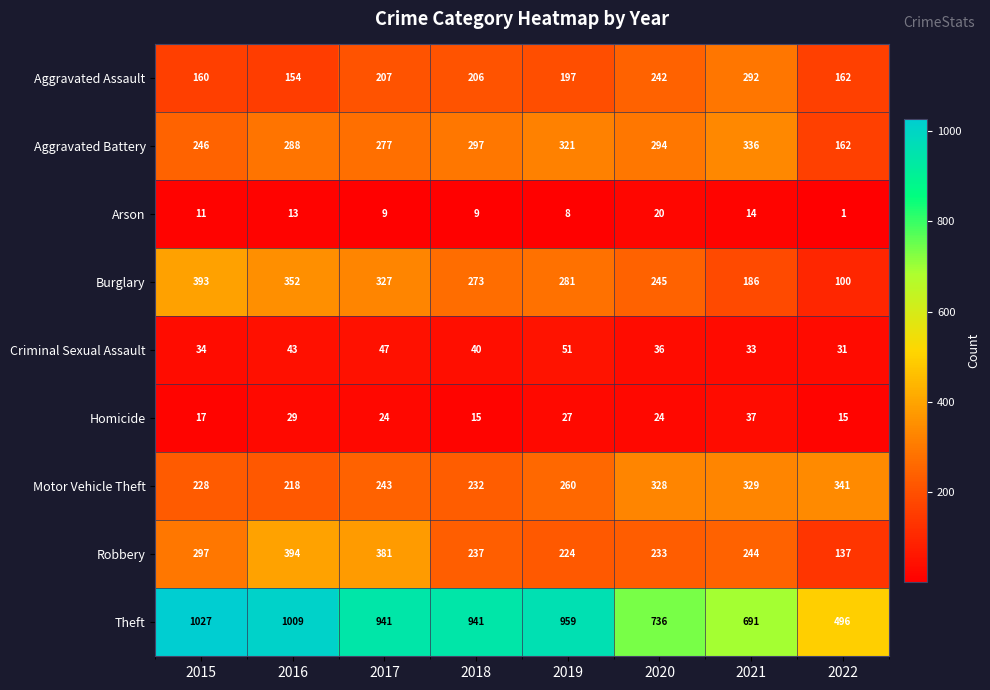

At which label does Theft reach its minimum?

2022